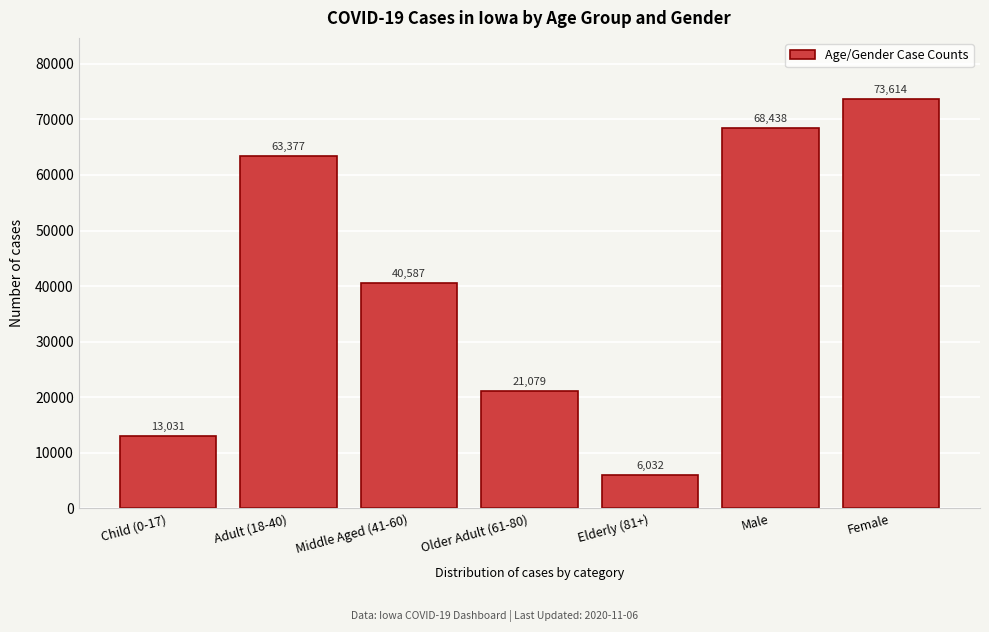

Reading right to left, what are all the values shown in this chart?

73614	68438	6032	21079	40587	63377	13031